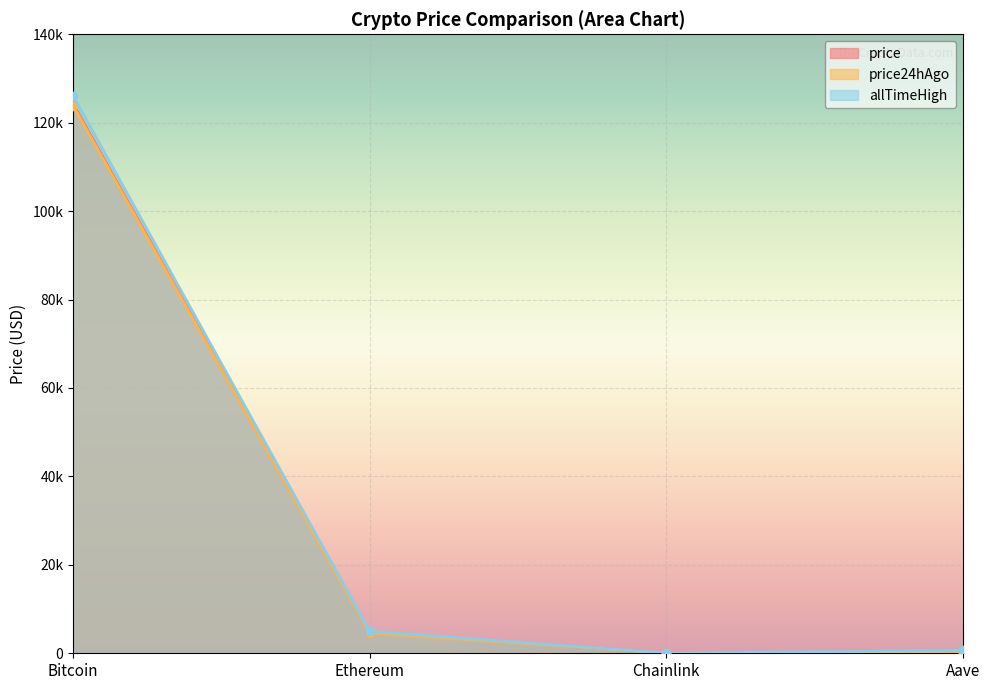

What is the greatest value displayed?

126080.0